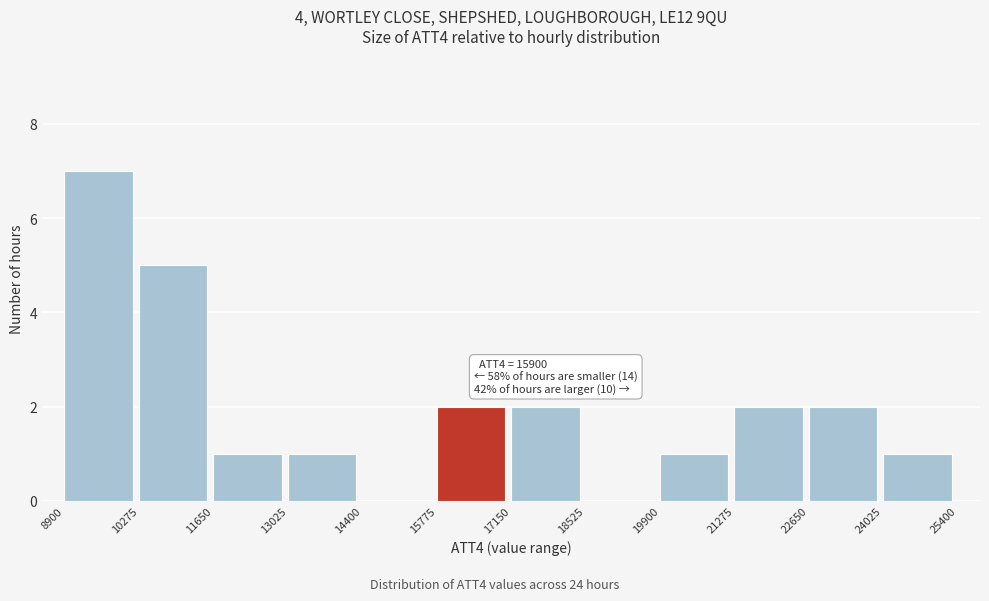

Over which range of the x-axis is the bar tallest?

8900 to 10275